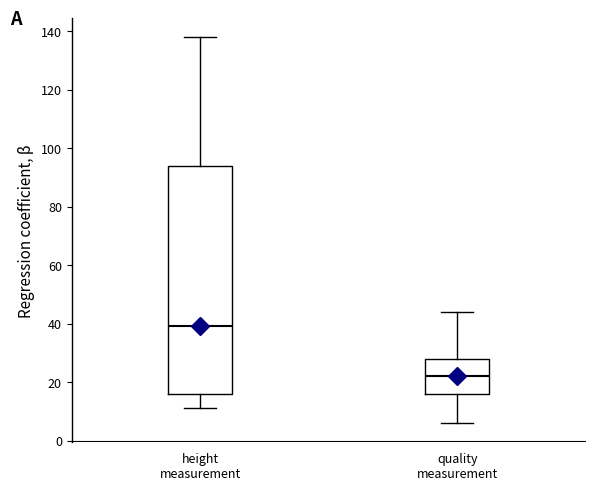

Reading left to right, transcribe this box plot: for each box, give where its median line is, the range the box spans, and where its two whiskers end, as read against the y-axis. The values are not printed on the chart, so give them approximately, as read against the axis.

height measurement: median 40, box 16 to 94, whiskers 12 to 138
quality measurement: median 22, box 16 to 28, whiskers 6 to 44